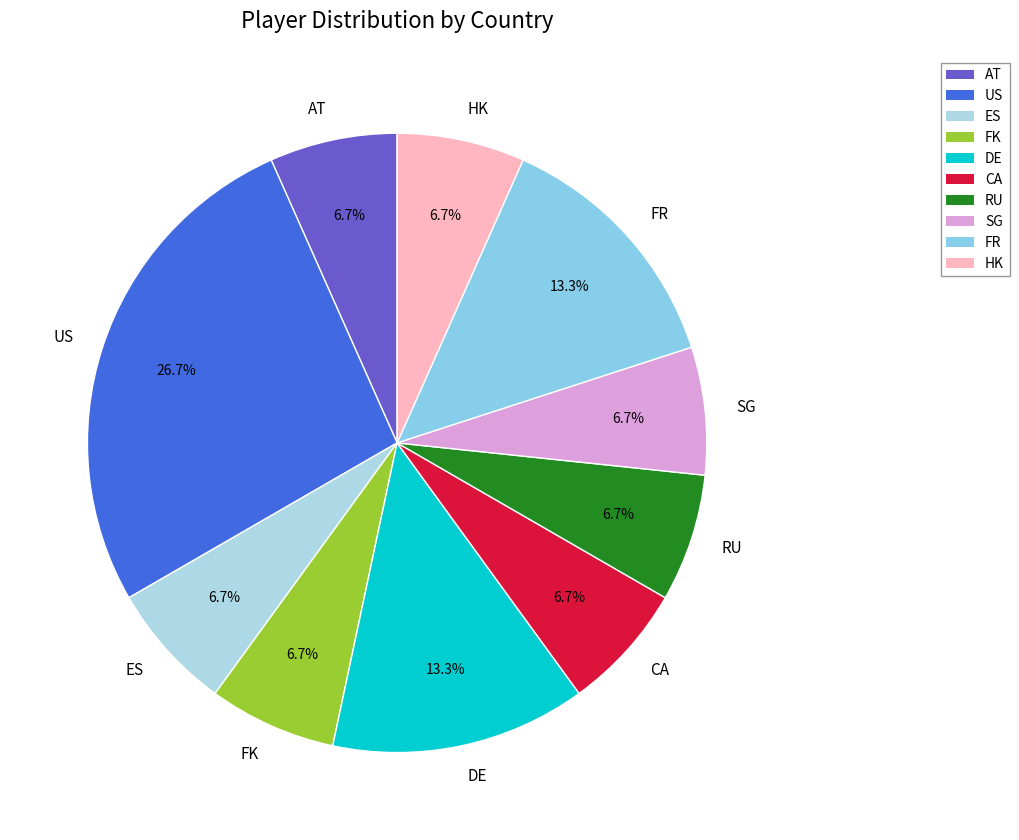

How many segments does this pie chart have?

10